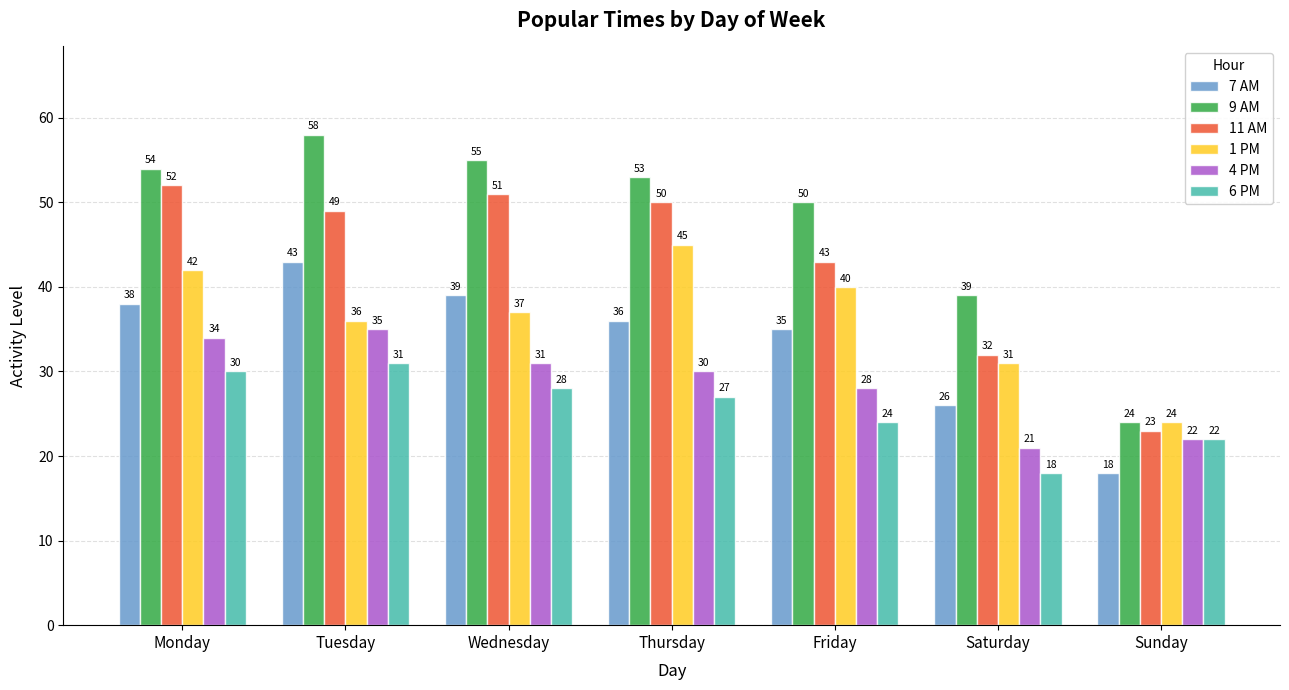

Which series has the largest total across all categories?

9 AM